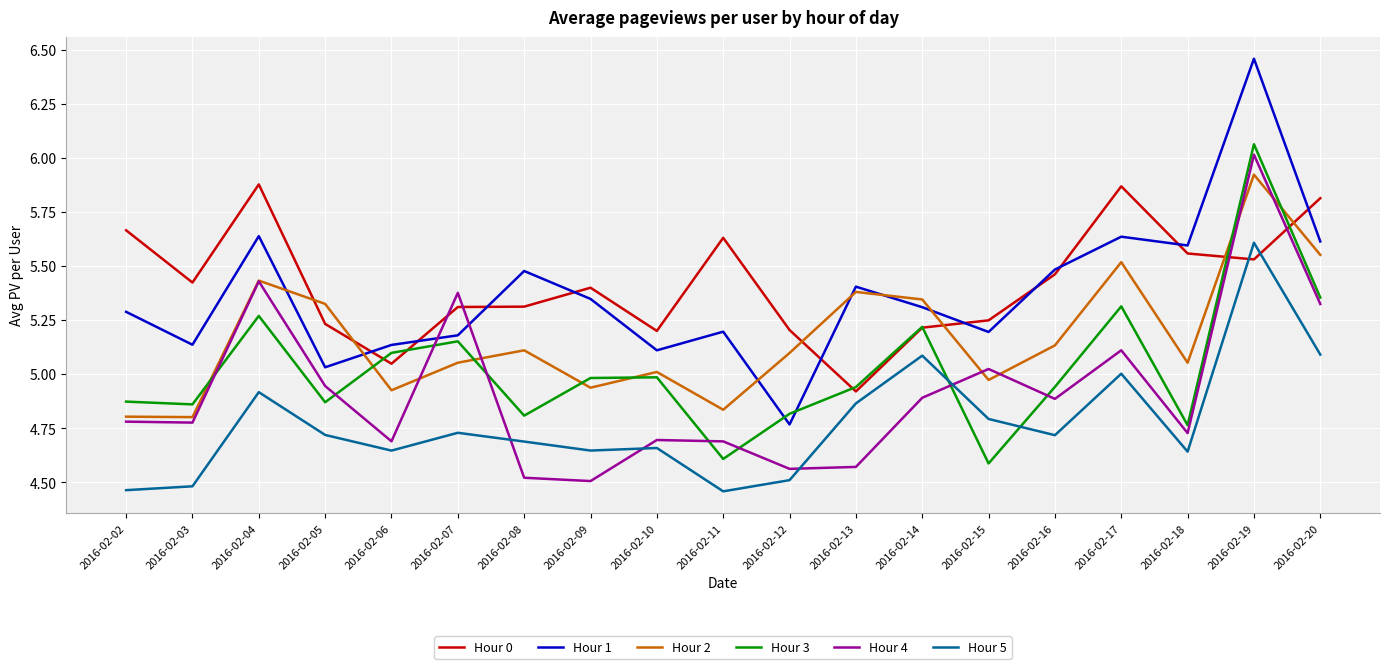

True or false: Hour 4 and Hour 1 cross at least once.

True